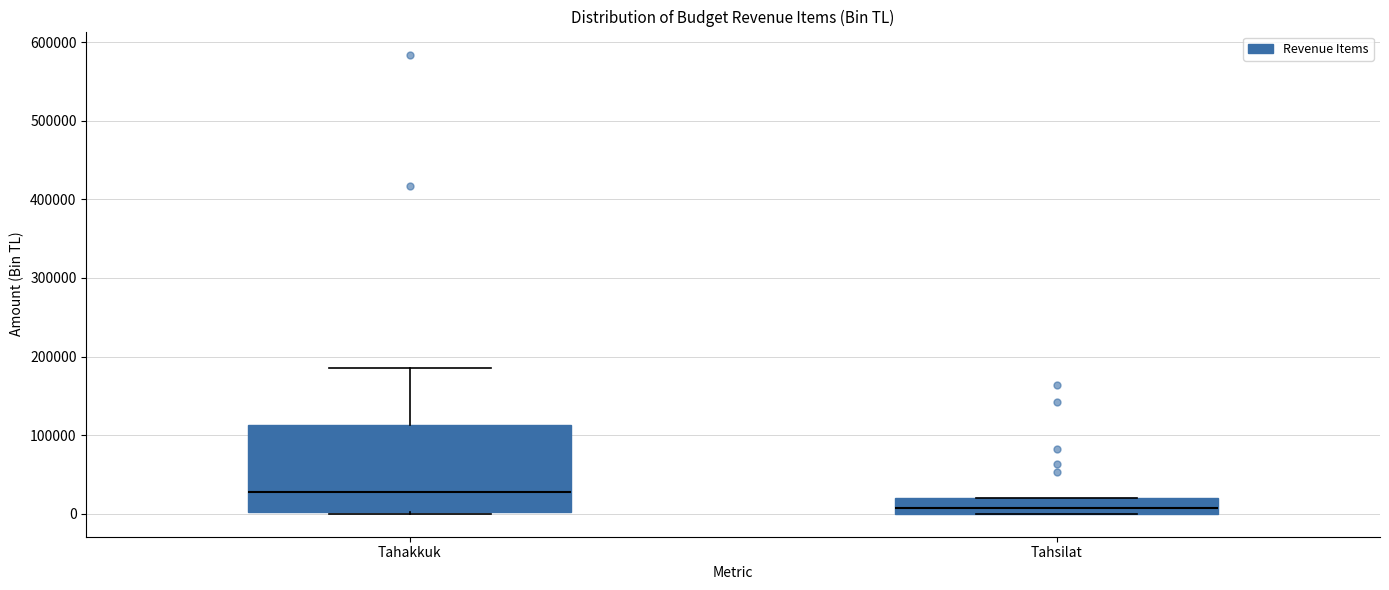

Reading left to right, transcribe this box plot: for each box, give where its median line is, the range the box spans, and where its two whiskers end, as read against the y-axis. The values are not printed on the chart, so give them approximately, as read against the axis.

Tahakkuk: median 30000, box 0 to 110000, whiskers 0 to 190000
Tahsilat: median 10000, box 0 to 20000, whiskers 0 to 20000